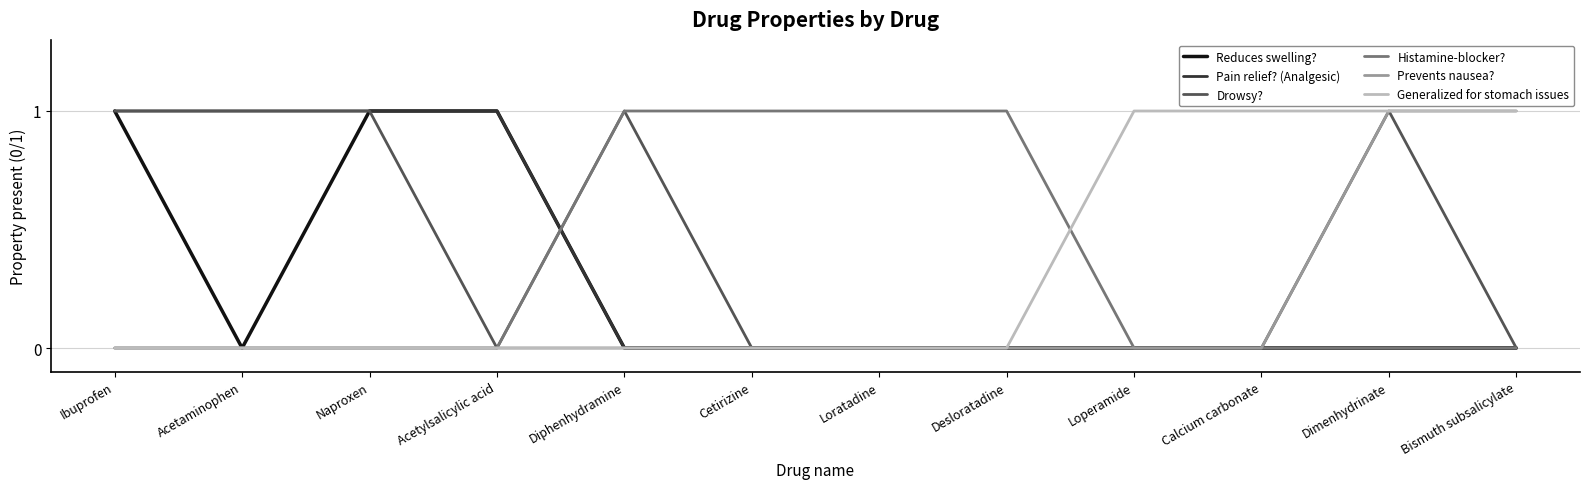

Reading left to right, transcribe all the data shown in this chart.

Reduces swelling?: Ibuprofen=1	Acetaminophen=0	Naproxen=1	Acetylsalicylic acid=1	Diphenhydramine=0	Cetirizine=0	Loratadine=0	Desloratadine=0	Loperamide=0	Calcium carbonate=0	Dimenhydrinate=0	Bismuth subsalicylate=0
Pain relief? (Analgesic): Ibuprofen=1	Acetaminophen=1	Naproxen=1	Acetylsalicylic acid=1	Diphenhydramine=0	Cetirizine=0	Loratadine=0	Desloratadine=0	Loperamide=0	Calcium carbonate=0	Dimenhydrinate=0	Bismuth subsalicylate=0
Drowsy?: Ibuprofen=1	Acetaminophen=1	Naproxen=1	Acetylsalicylic acid=0	Diphenhydramine=1	Cetirizine=0	Loratadine=0	Desloratadine=0	Loperamide=0	Calcium carbonate=0	Dimenhydrinate=1	Bismuth subsalicylate=0
Histamine-blocker?: Ibuprofen=0	Acetaminophen=0	Naproxen=0	Acetylsalicylic acid=0	Diphenhydramine=1	Cetirizine=1	Loratadine=1	Desloratadine=1	Loperamide=0	Calcium carbonate=0	Dimenhydrinate=0	Bismuth subsalicylate=0
Prevents nausea?: Ibuprofen=0	Acetaminophen=0	Naproxen=0	Acetylsalicylic acid=0	Diphenhydramine=0	Cetirizine=0	Loratadine=0	Desloratadine=0	Loperamide=0	Calcium carbonate=0	Dimenhydrinate=1	Bismuth subsalicylate=1
Generalized for stomach issues: Ibuprofen=0	Acetaminophen=0	Naproxen=0	Acetylsalicylic acid=0	Diphenhydramine=0	Cetirizine=0	Loratadine=0	Desloratadine=0	Loperamide=1	Calcium carbonate=1	Dimenhydrinate=1	Bismuth subsalicylate=1